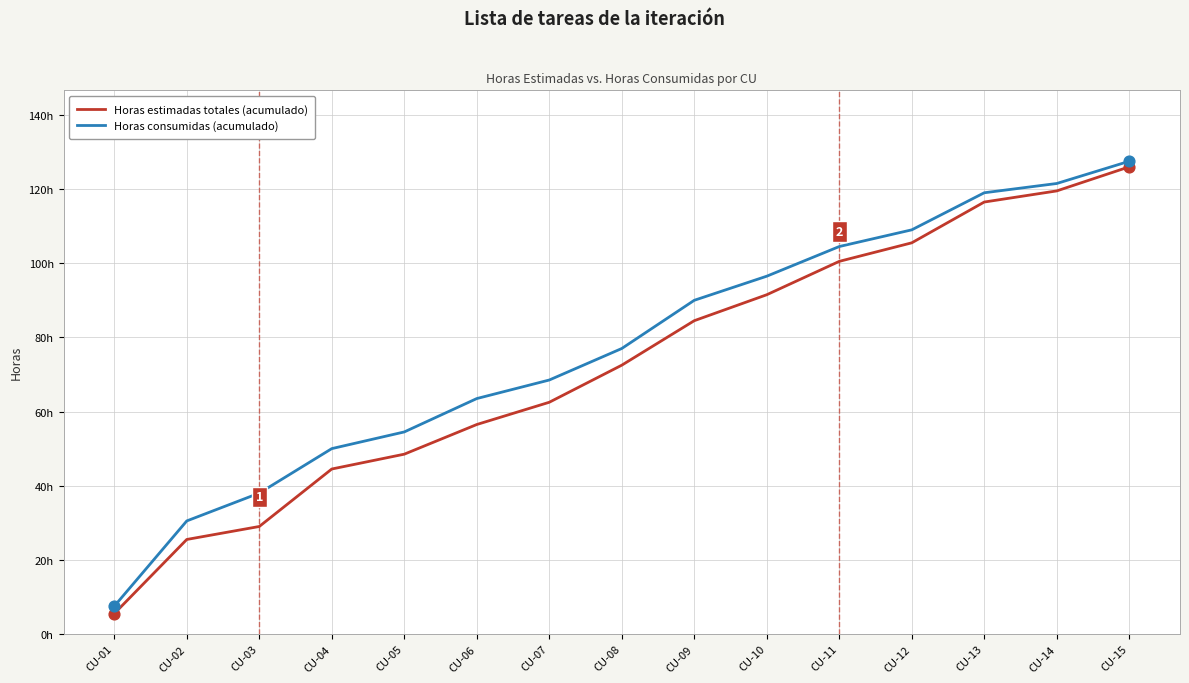

Is this an area chart (filled region under the line)?

No